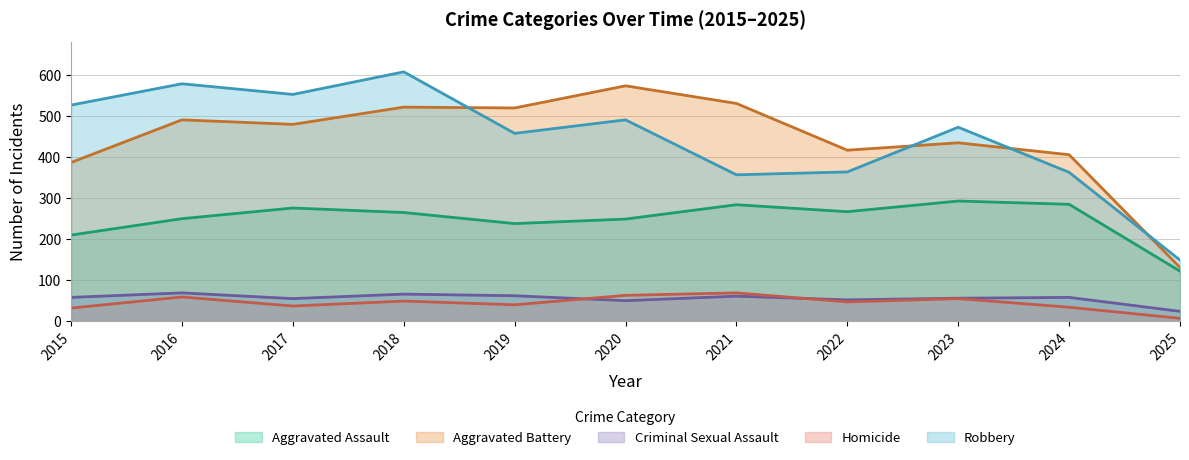

Reading left to right, what are all the values shown in this chart?

Aggravated Assault: 2015=210	2016=250	2017=276	2018=265	2019=238	2020=249	2021=284	2022=267	2023=293	2024=285	2025=122
Aggravated Battery: 2015=387	2016=491	2017=480	2018=522	2019=520	2020=574	2021=531	2022=417	2023=435	2024=406	2025=131
Criminal Sexual Assault: 2015=58	2016=69	2017=55	2018=66	2019=62	2020=50	2021=61	2022=52	2023=56	2024=58	2025=24
Homicide: 2015=32	2016=59	2017=37	2018=49	2019=40	2020=63	2021=69	2022=47	2023=55	2024=34	2025=7
Robbery: 2015=527	2016=579	2017=553	2018=608	2019=458	2020=491	2021=357	2022=364	2023=473	2024=363	2025=149